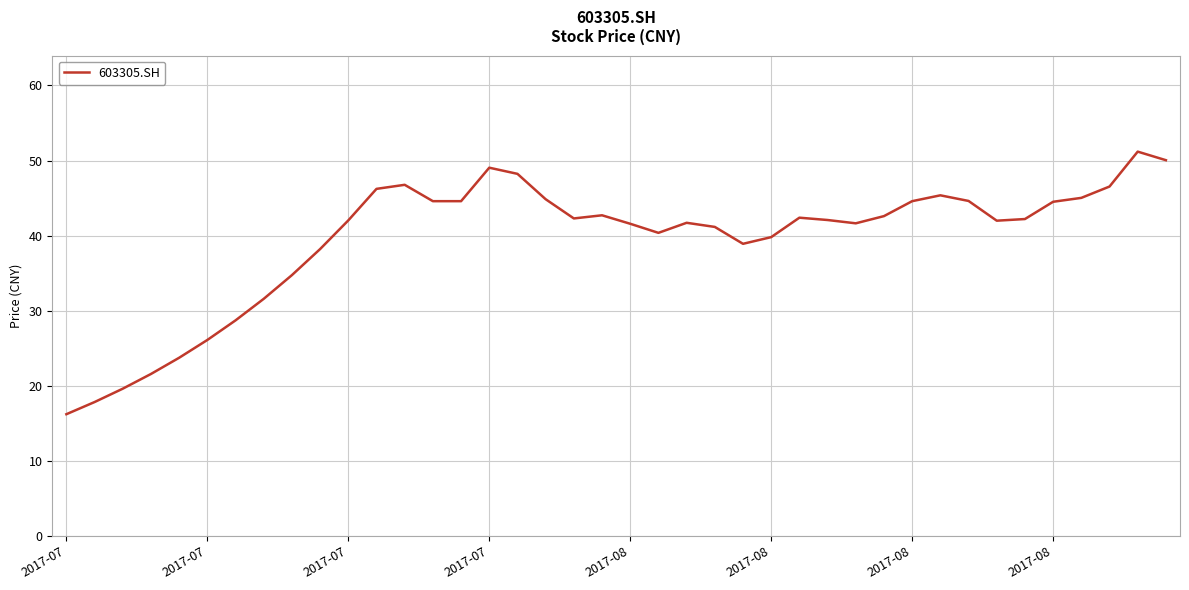

What is the smallest value displayed?

16.2